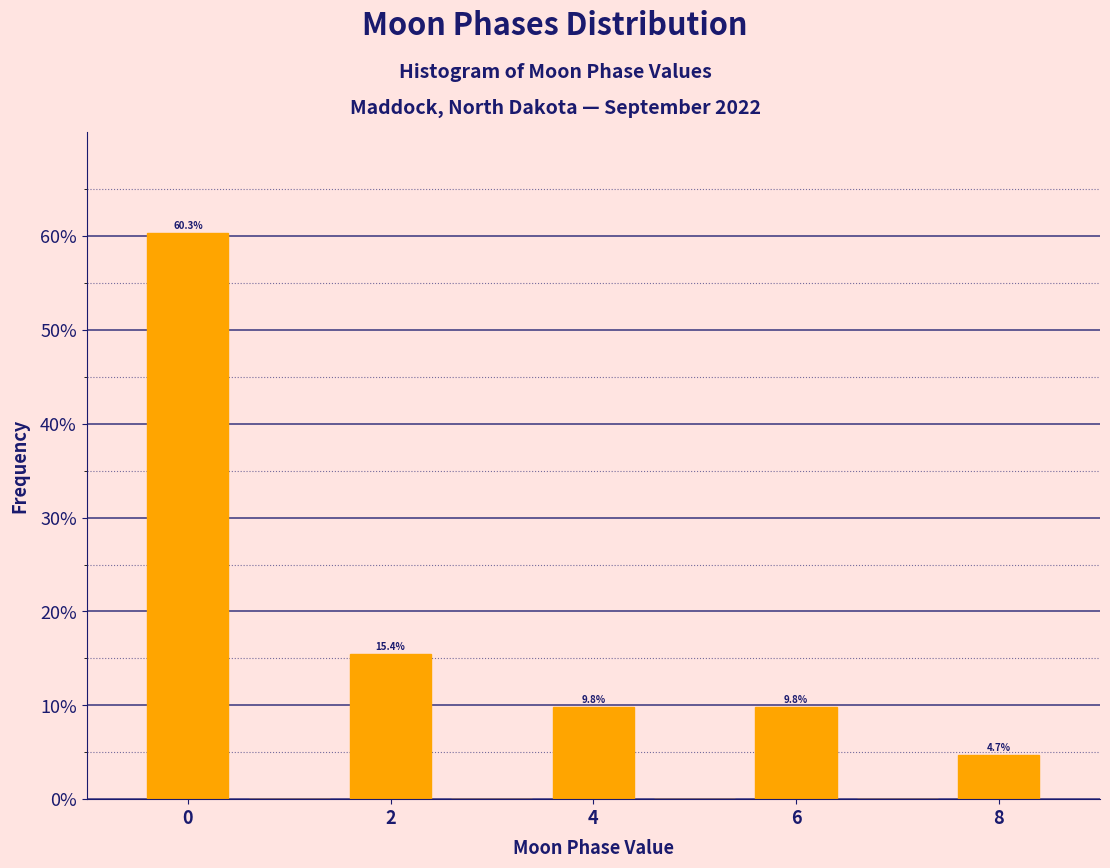

Over which range of the x-axis is the bar tallest?

-0.5 to 0.5